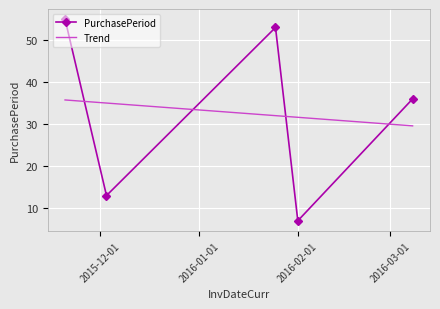

How many points are higher than both their immediate neighbors (excluding endpoints)?

1